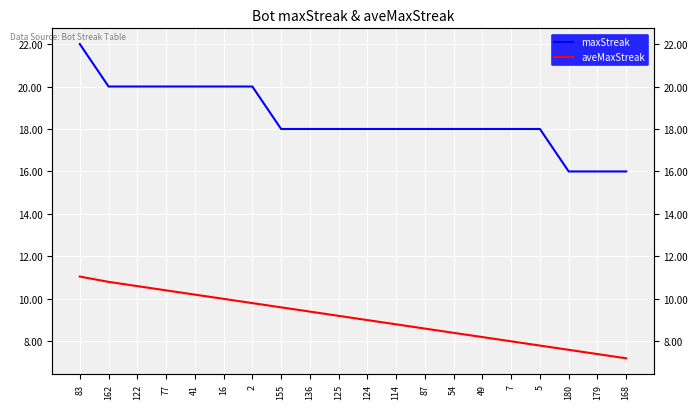

Reading left to right, list all the values displayed in this chart.

maxStreak: 83=22.0	162=20.0	122=20.0	77=20.0	41=20.0	16=20.0	2=20.0	155=18.0	136=18.0	125=18.0	124=18.0	114=18.0	87=18.0	54=18.0	49=18.0	7=18.0	5=18.0	180=16.0	179=16.0	168=16.0
aveMaxStreak: 83=11.1	162=10.8	122=10.6	77=10.4	41=10.2	16=10.0	2=9.8	155=9.6	136=9.4	125=9.2	124=9.0	114=8.8	87=8.6	54=8.4	49=8.2	7=8.0	5=7.8	180=7.6	179=7.4	168=7.2